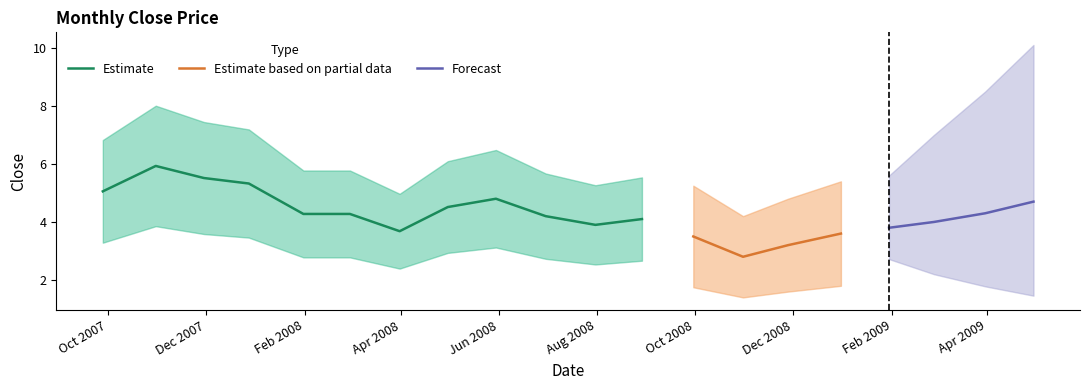

Which has a higher value, 2008-02-29 or 2008-04-30?

2008-04-30